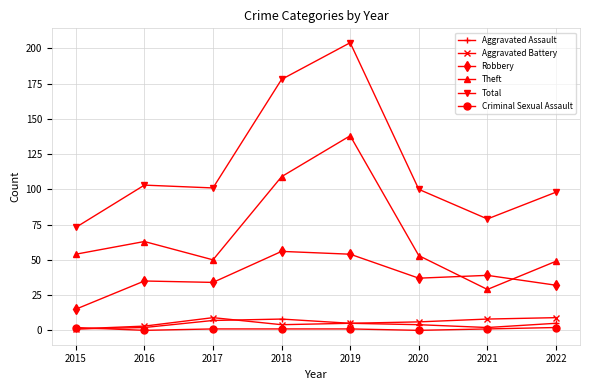

How many lines are shown in the chart?

6